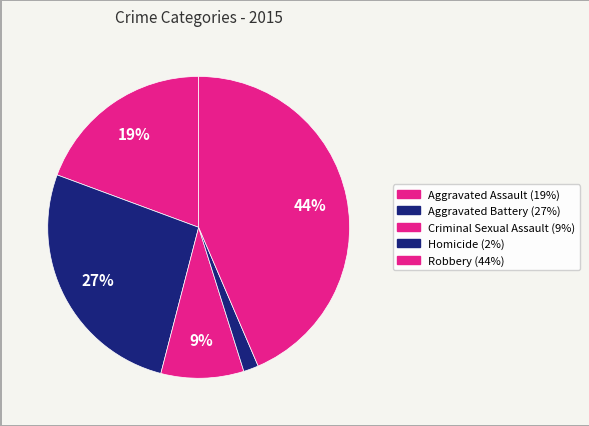

How many segments does this pie chart have?

5